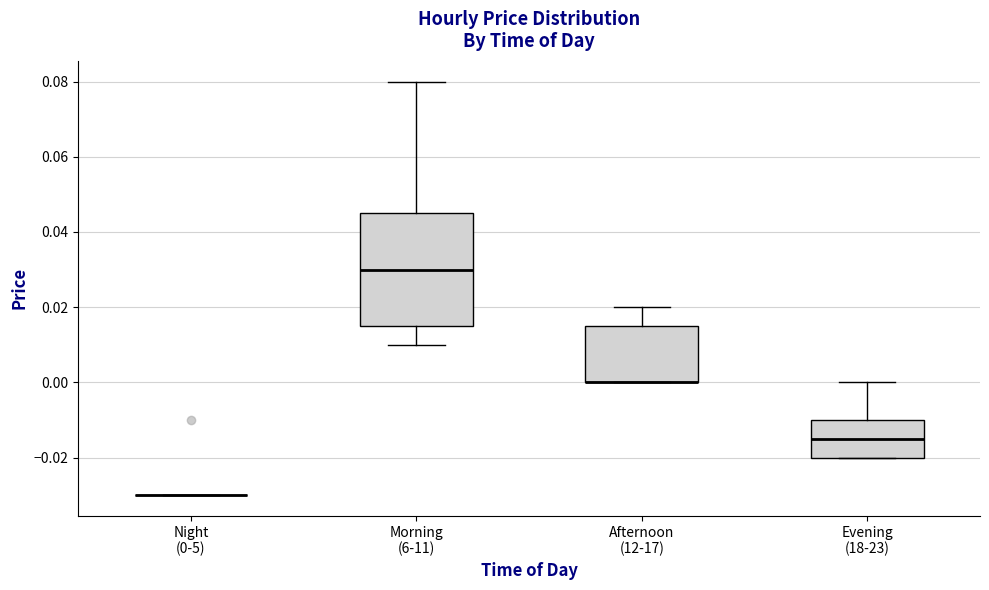

Which box is the tallest, from its lower edge to its upper edge?

Morning (6-11)